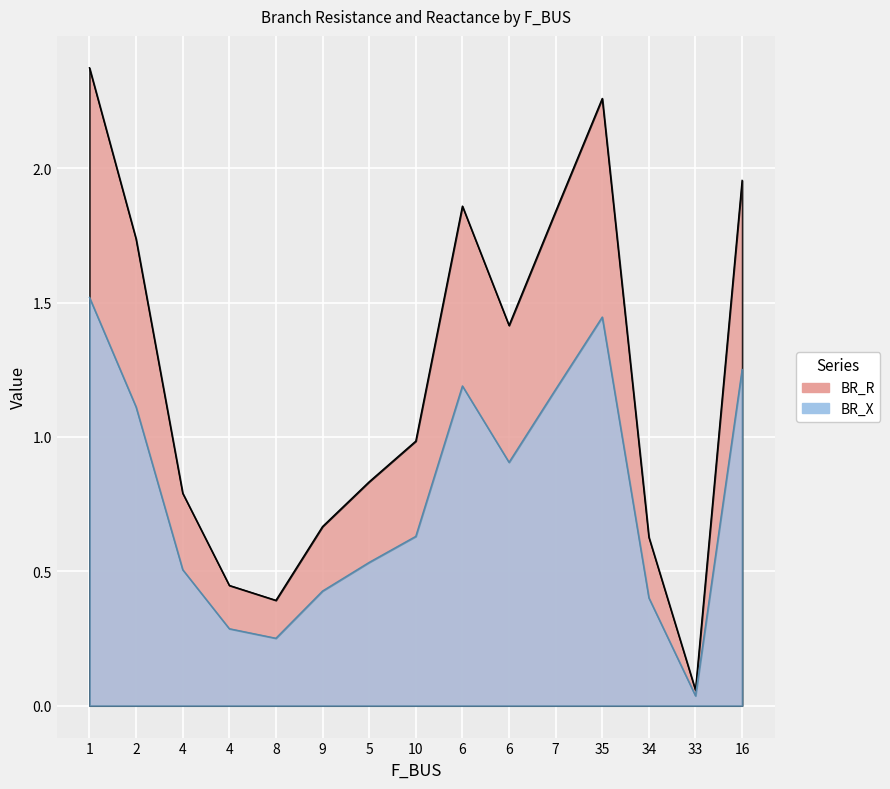

Rank the categories by BR_X value from lowest to highest.

33, 8, 4, 34, 9, 4, 5, 10, 6, 2, 7, 6, 16, 35, 1